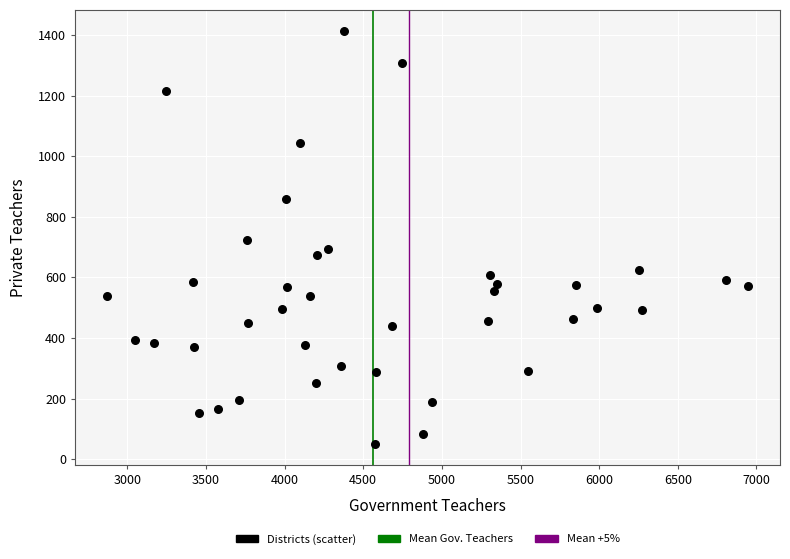

What is the range of X values (max minus min)?

4074